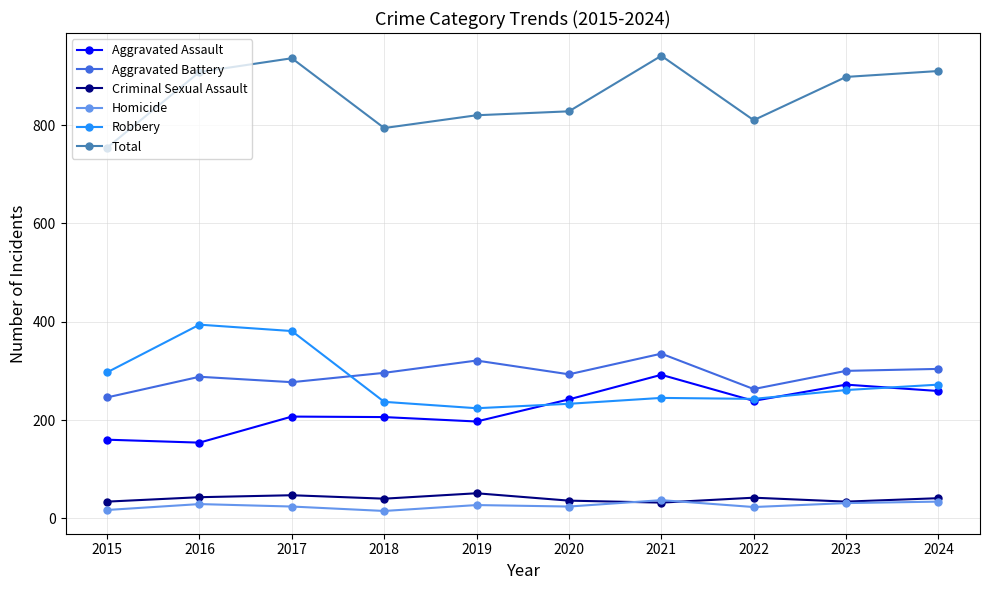

What is the difference between the maximum and minimum values in the Total series?

187